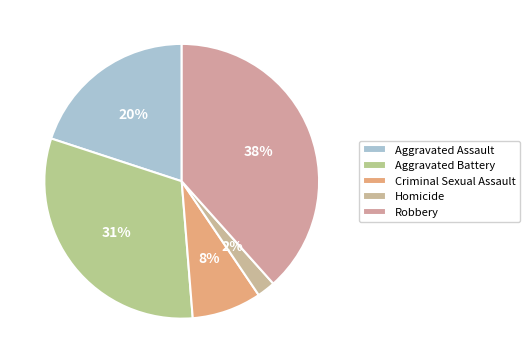

Between Robbery and Homicide, which is larger?

Robbery